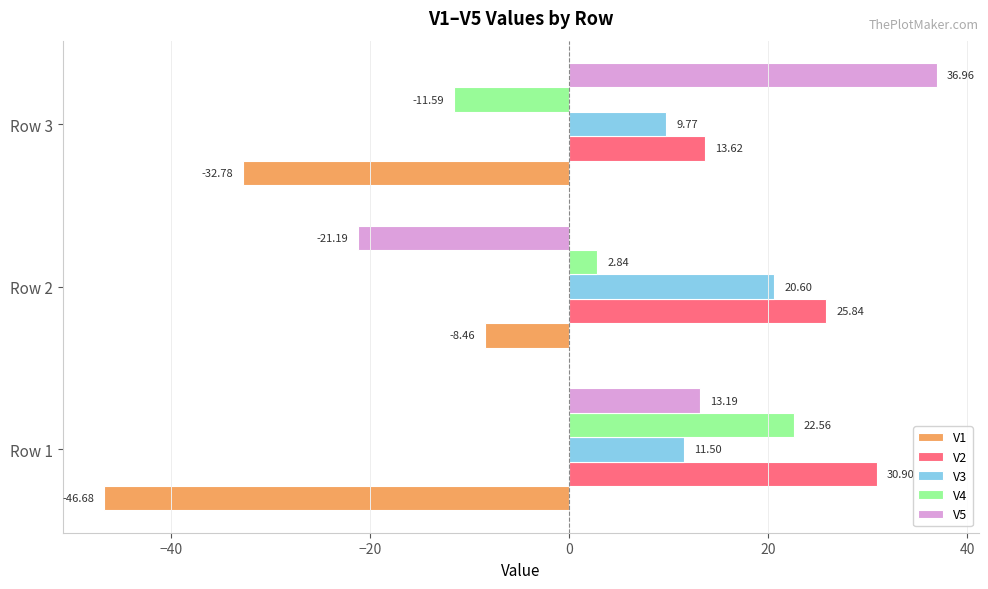

At how many categories does at least one series exceed -17?

3